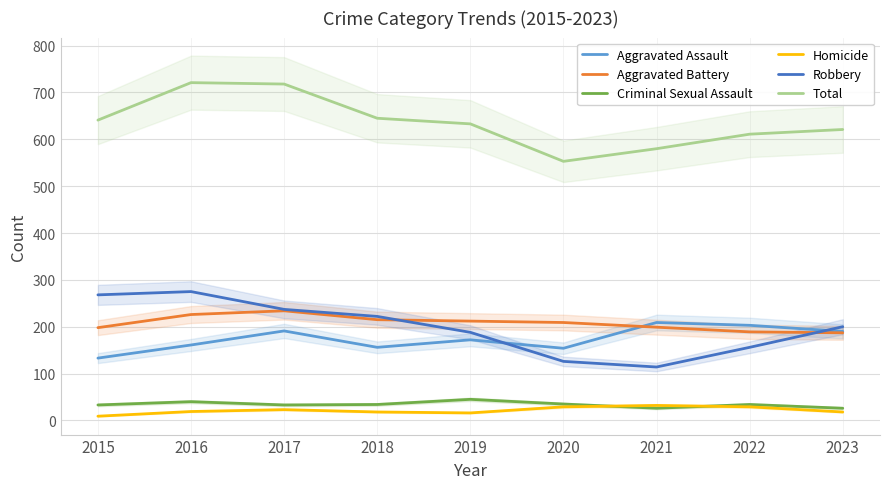

How many data points does each series have?

9